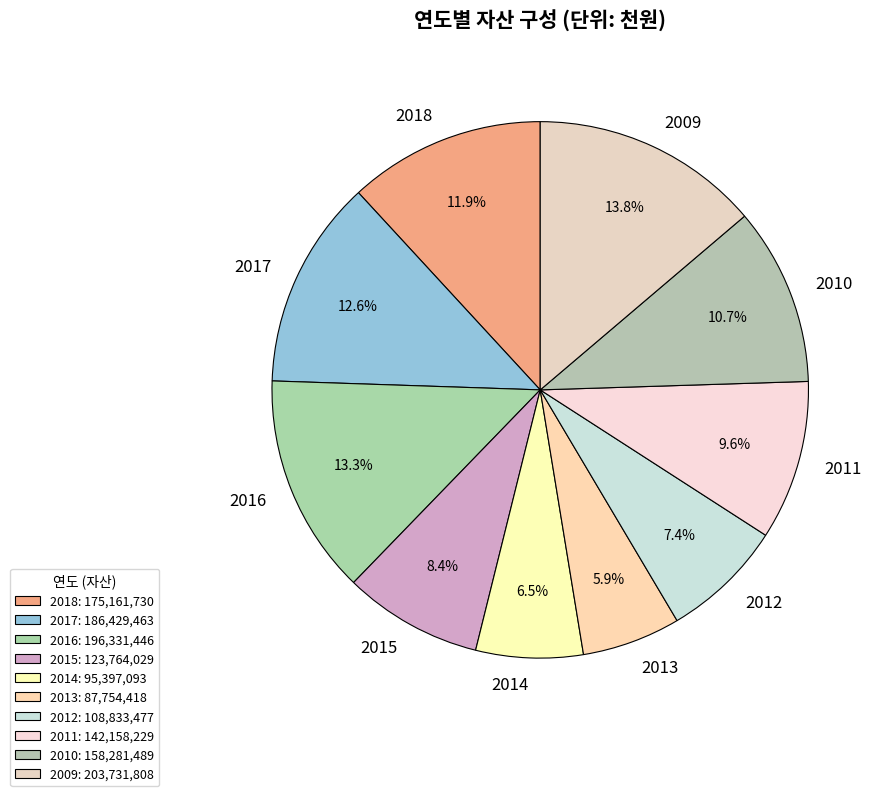

To the nearest percent, what is the difference between the 2012 and 2018 slice percentages?

4%